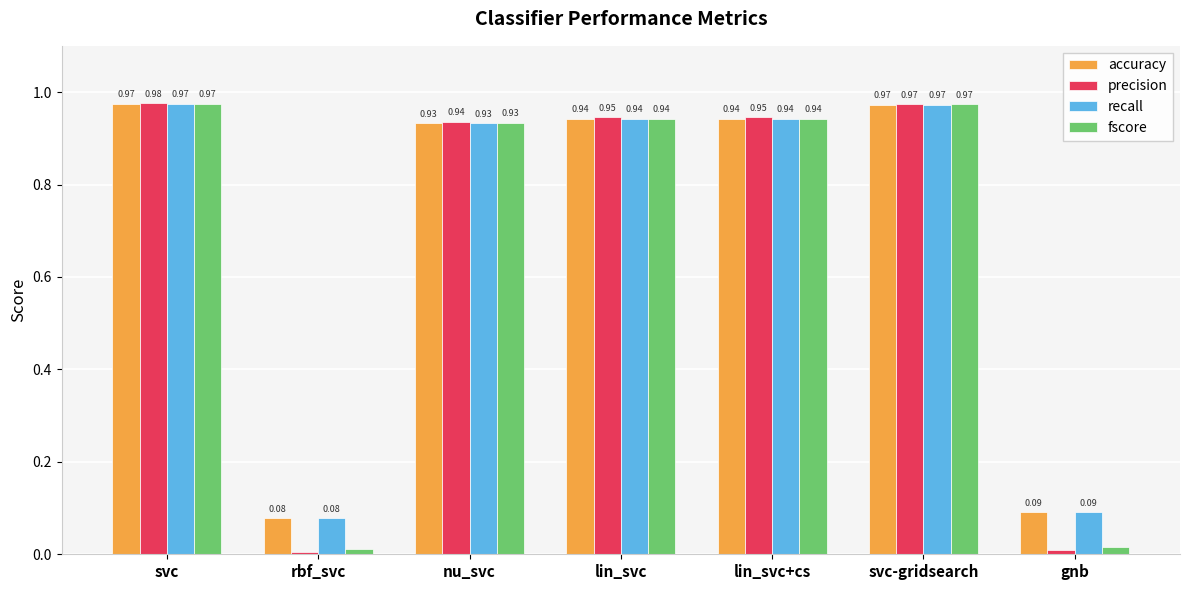

Which category has the highest value across all series?

svc